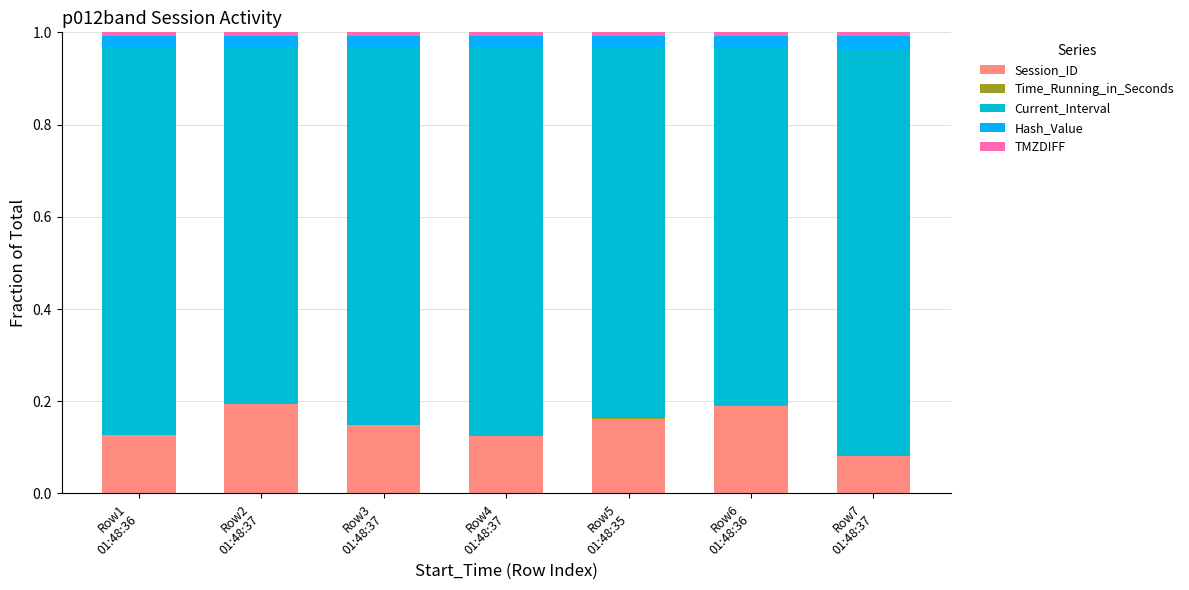

What is the sum of all Session_ID values?

1.0